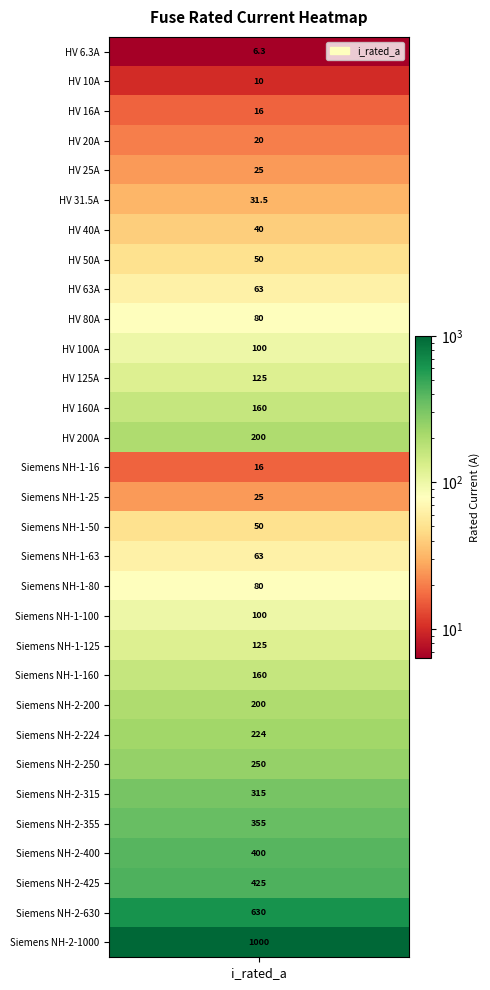

Reading left to right, transcribe all the data shown in this chart.

6.3	10.0	16.0	20.0	25.0	31.5	40.0	50.0	63.0	80.0	100.0	125.0	160.0	200.0	16.0	25.0	50.0	63.0	80.0	100.0	125.0	160.0	200.0	224.0	250.0	315.0	355.0	400.0	425.0	630.0	1000.0